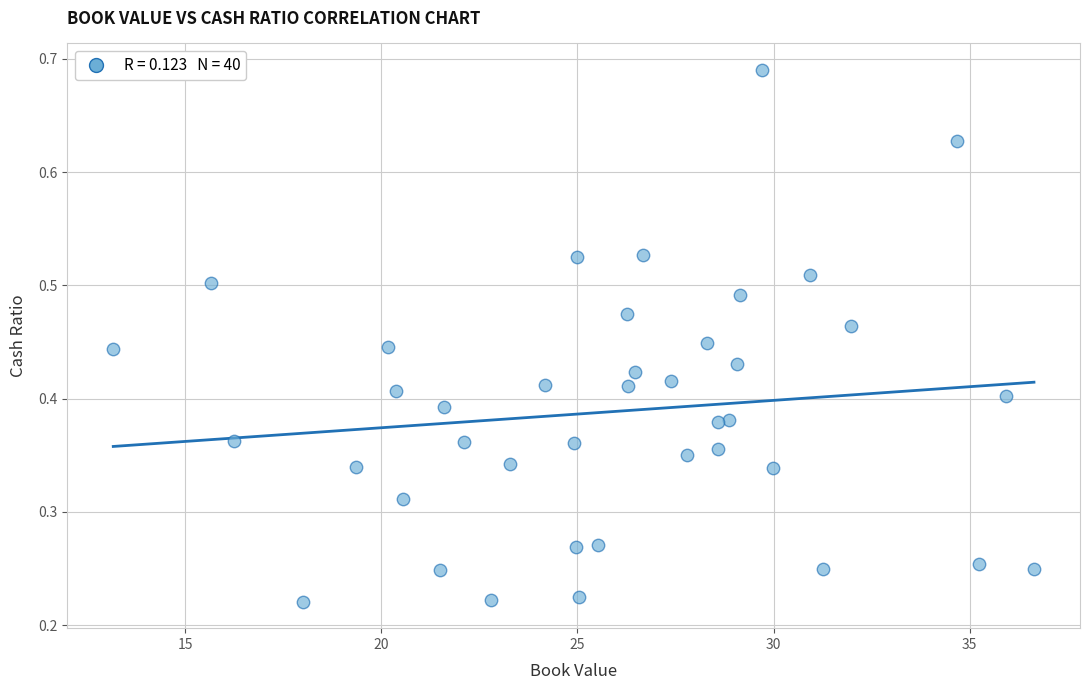

What is the range of X values (max minus min)?

23.5